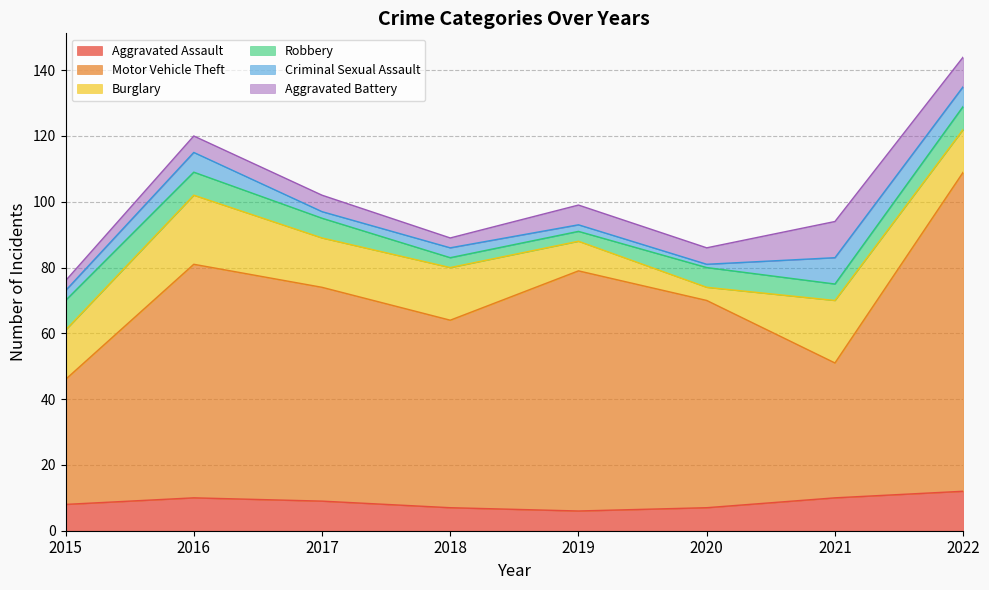

How many Criminal Sexual Assault values are between 2 and 6?

6